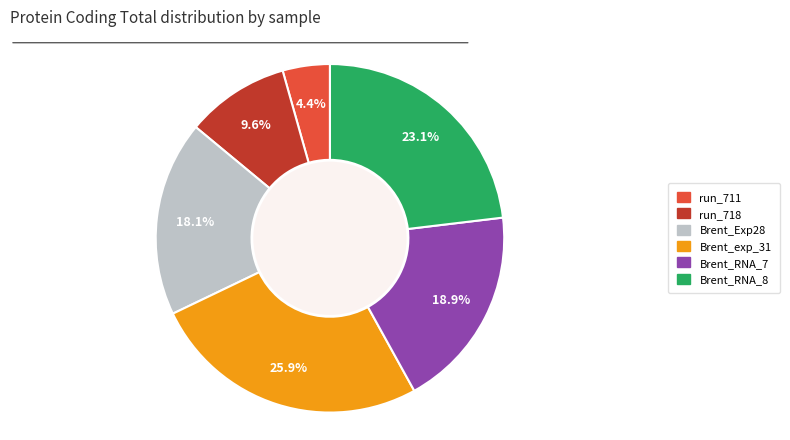

Which category has the smallest portion of the pie?

run_711